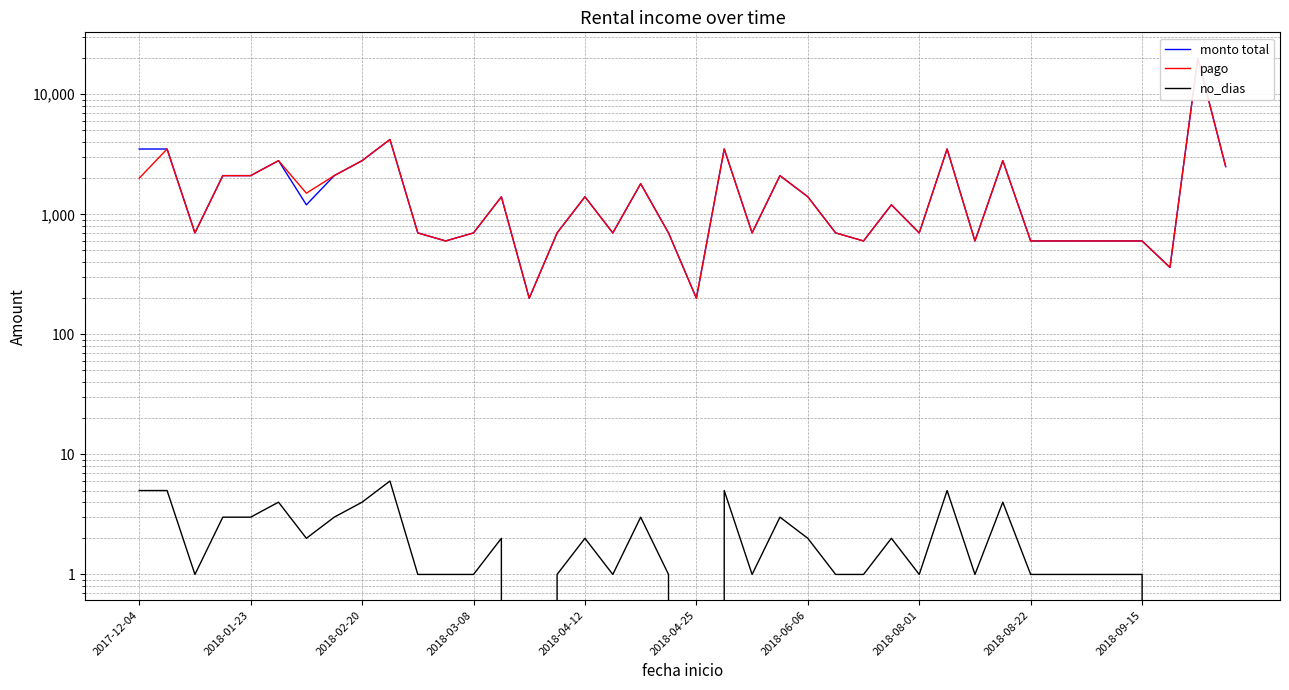

Read the monto total value at 26, to the nearest 100.

600